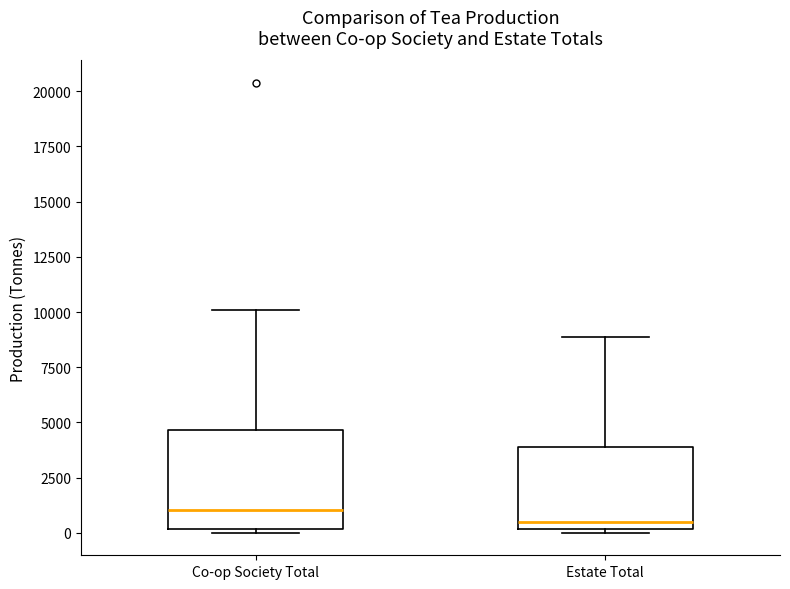

Reading left to right, transcribe this box plot: for each box, give where its median line is, the range the box spans, and where its two whiskers end, as read against the y-axis. The values are not printed on the chart, so give them approximately, as read against the axis.

Co-op Society Total: median 1000, box 0 to 4500, whiskers 0 (just below the box's lower edge) to 10000
Estate Total: median 500, box 0 to 4000, whiskers 0 (just below the box's lower edge) to 9000